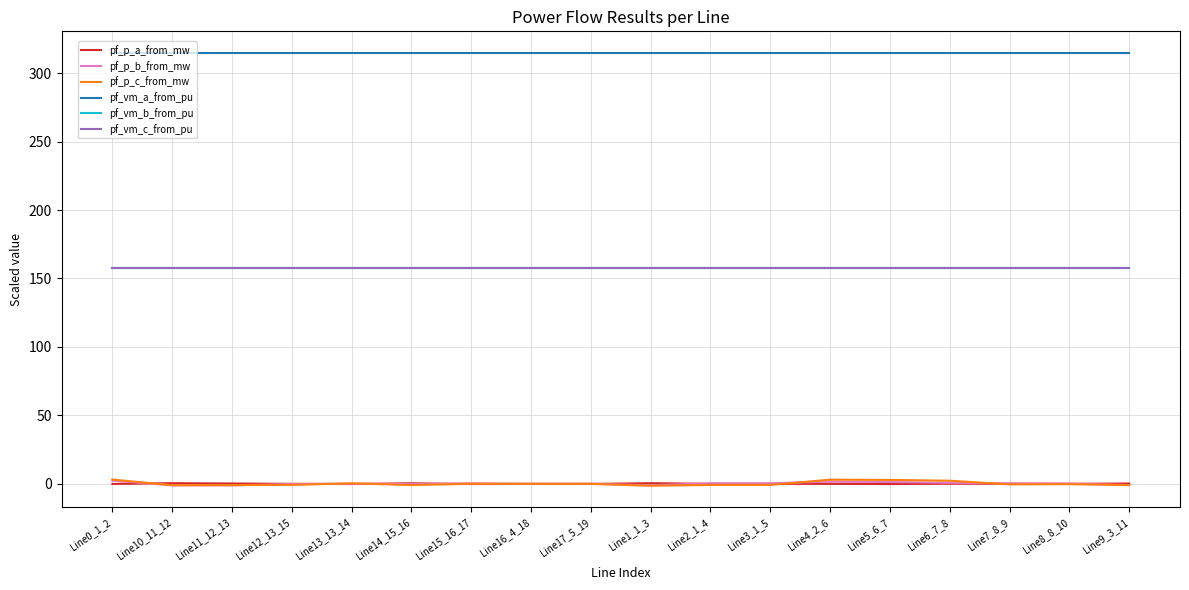

The value of pf_p_a_from_mw at Line14_15_16 is 0.2. True or false?

True